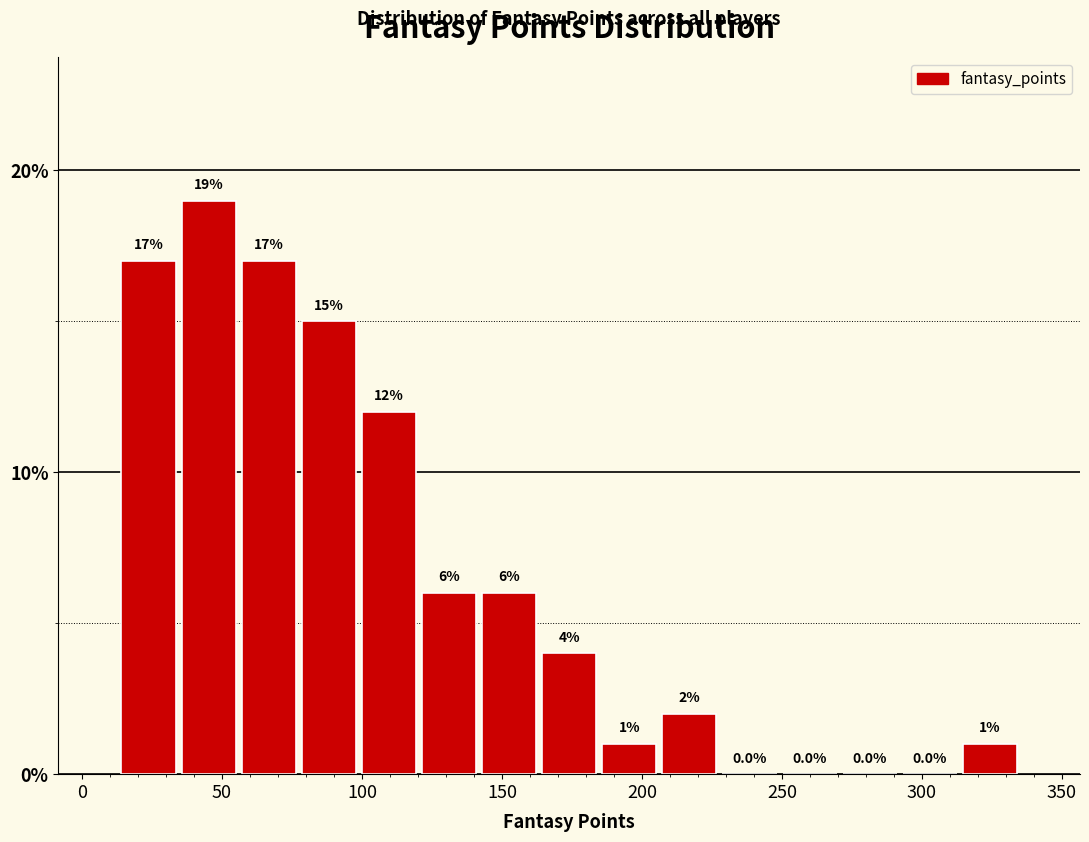

Which range on the x-axis has the tallest bar?

35 to 55